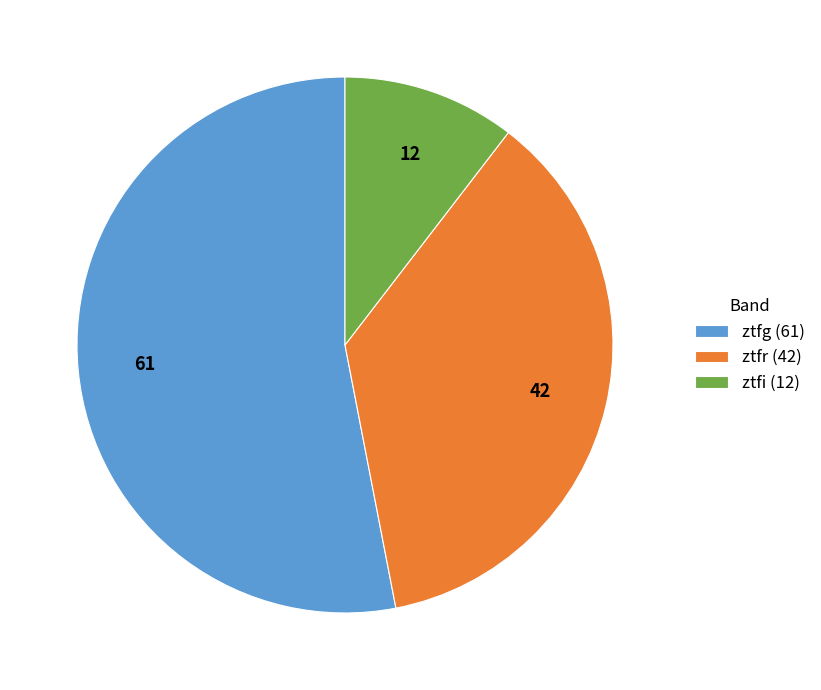

What is the ratio of the value at ztfi to the value at ztfr?

0.3